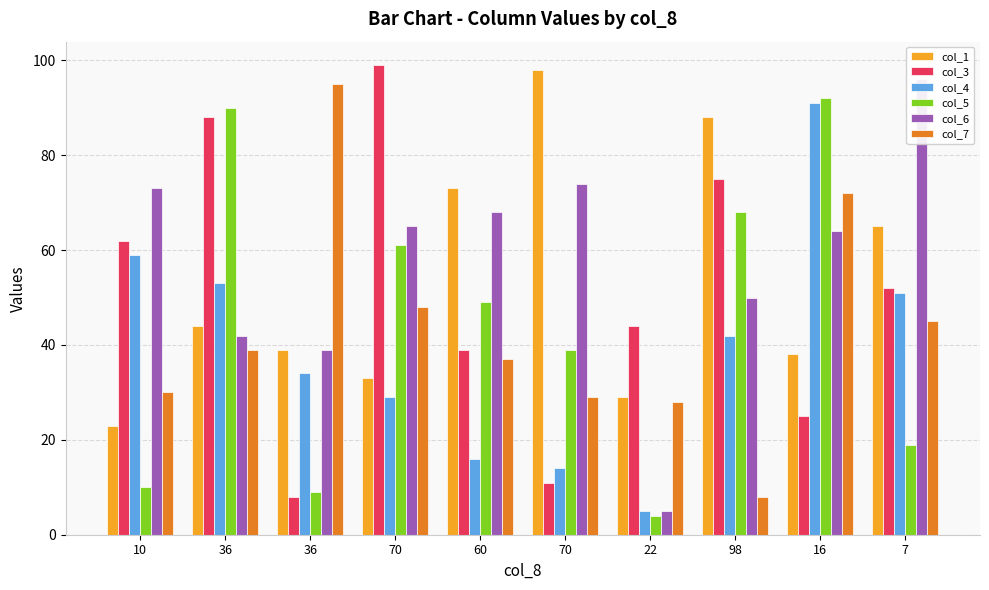

At which label does col_7 first exceed 39?

36